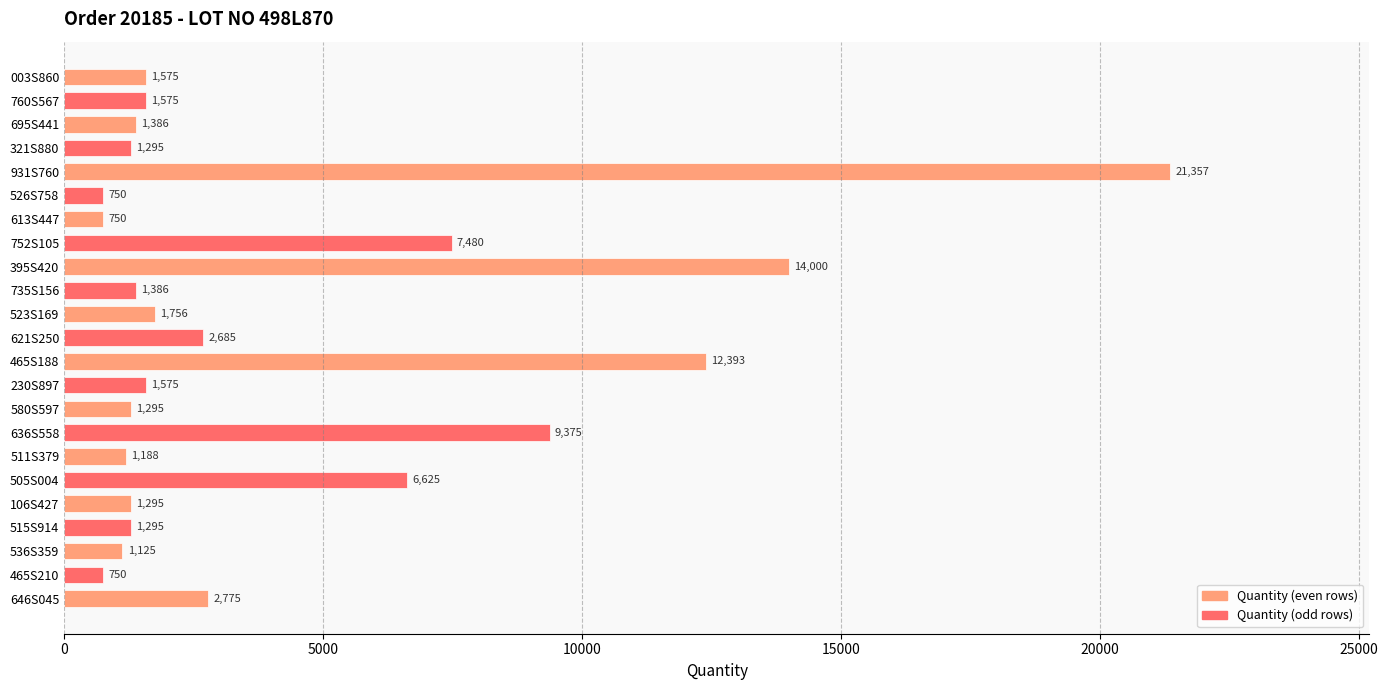

At which label is the value closest to 11053?

465S188